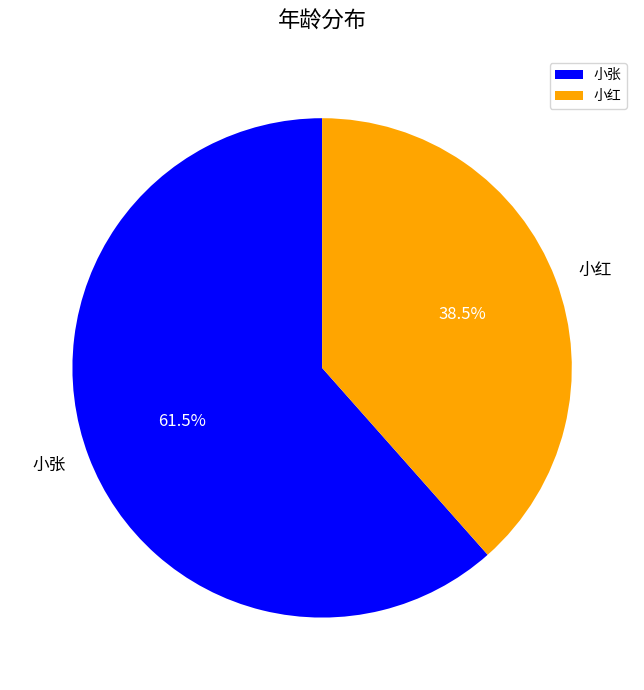

What is the largest slice in the pie chart?

小张